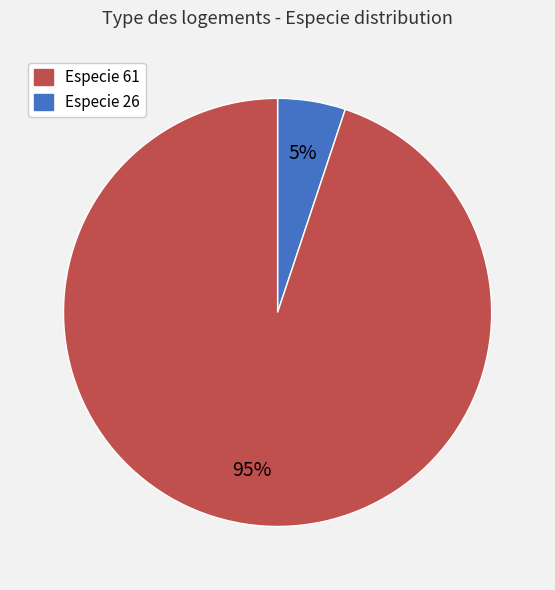

Count the number of slices in the pie.

2